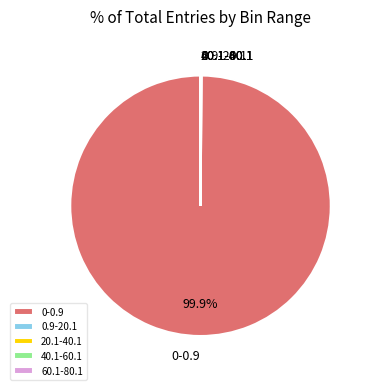

What is the largest slice in the pie chart?

0-0.9